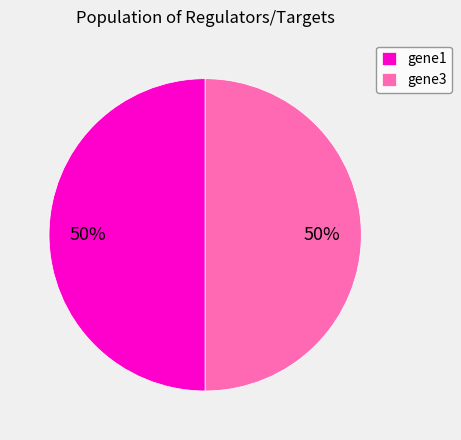

What is the ratio of the value at gene1 to the value at gene3?

1.0